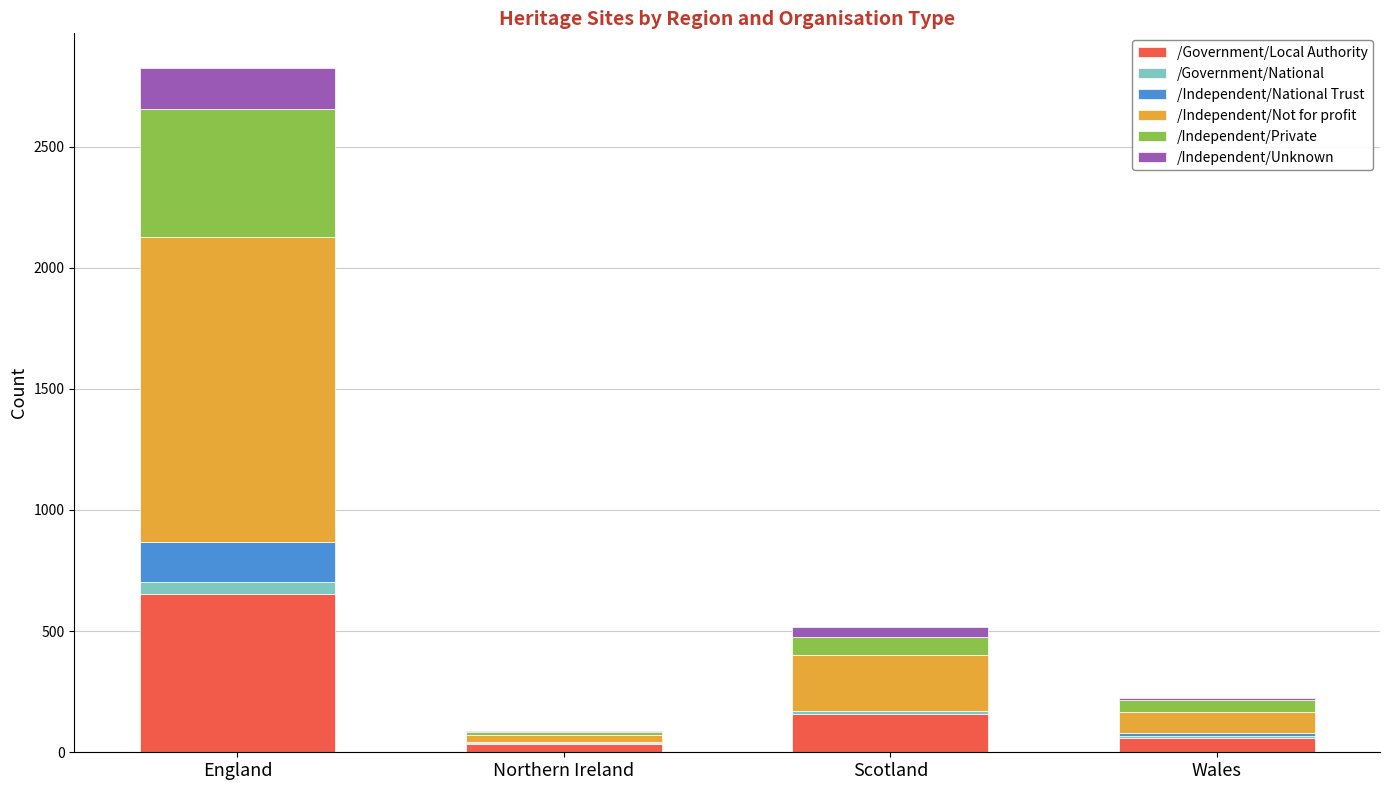

Reading right to left, transcribe the values for /Government/Local Authority.

Wales=59	Scotland=158	Northern Ireland=33	England=652